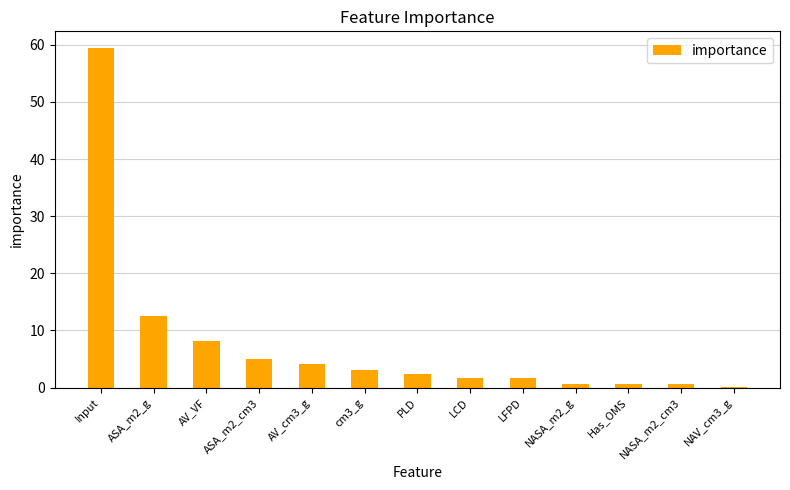

What is the change in value from AV_VF to Has_OMS?

-7.5